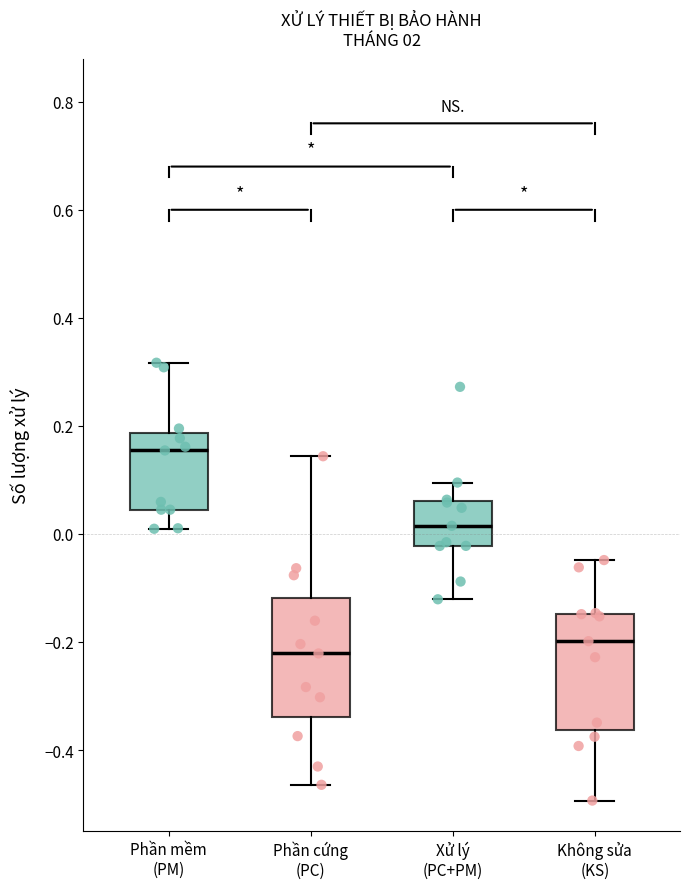

Reading left to right, transcribe this box plot: for each box, give where its median line is, the range the box spans, and where its two whiskers end, as read against the y-axis. The values are not printed on the chart, so give them approximately, as read against the axis.

Phần mềm (PM): median 0.16, box 0.04 to 0.18, whiskers 0.00 to 0.32
Phần cứng (PC): median -0.22, box -0.34 to -0.12, whiskers -0.46 to 0.14
Xử lý (PC+PM): median 0.02, box -0.02 to 0.06, whiskers -0.12 to 0.10
Không sửa (KS): median -0.20, box -0.36 to -0.14, whiskers -0.50 to -0.04